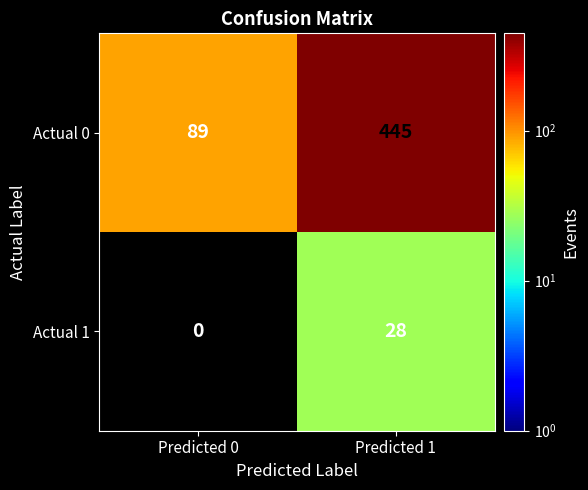

What is the difference between the Actual 0 values at Predicted 1 and Predicted 0?

356